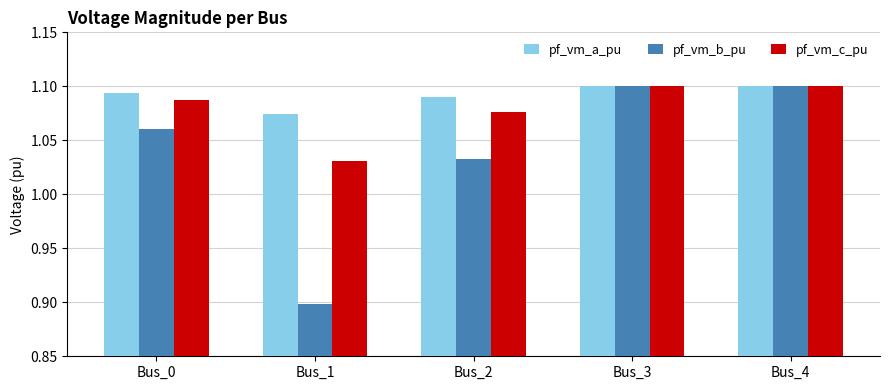

The value of pf_vm_a_pu at Bus_3 is 1.1. True or false?

True